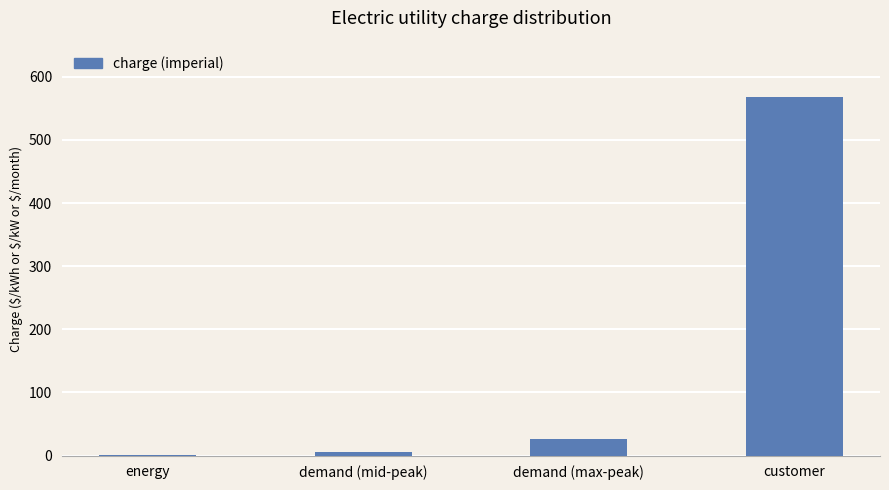

Reading left to right, list all the values displayed in this chart.

energy=0.1	demand (mid-peak)=6.3	demand (max-peak)=25.6	customer=567.6